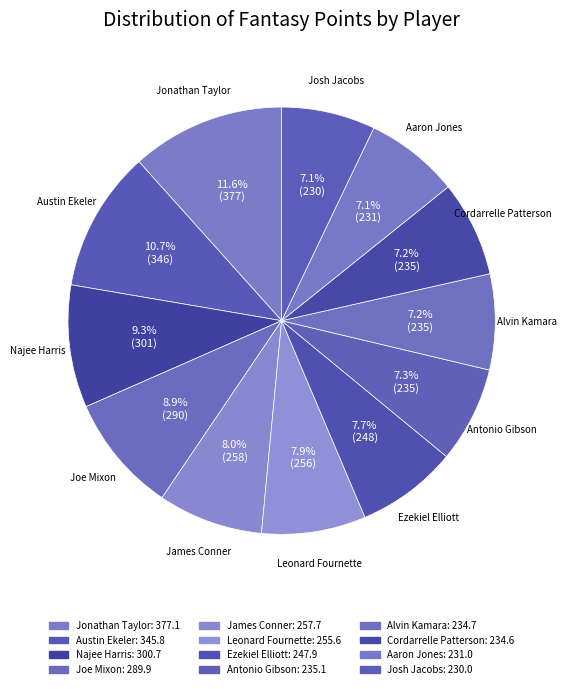

Is it true that Josh Jacobs is 7% of the pie?

True